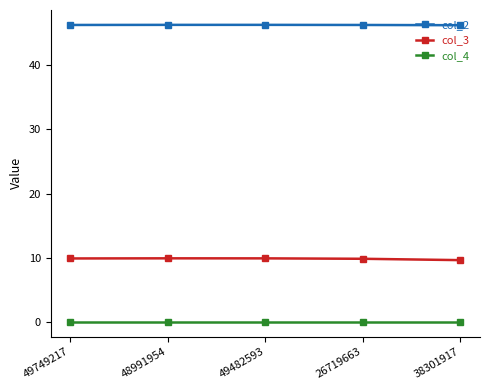

True or false: col_4 has a value of 0.0 at 26719663.

True